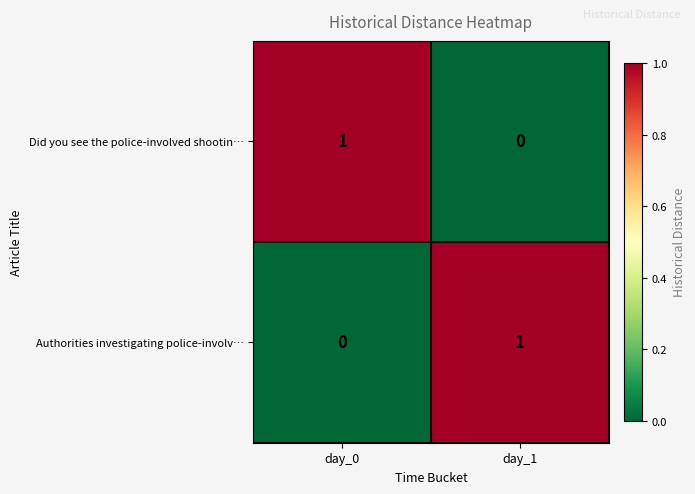

Reading left to right, what are all the values shown in this chart?

Did you see the police-involved shootin…: day_0=1	day_1=0
Authorities investigating police-involv…: day_0=0	day_1=1